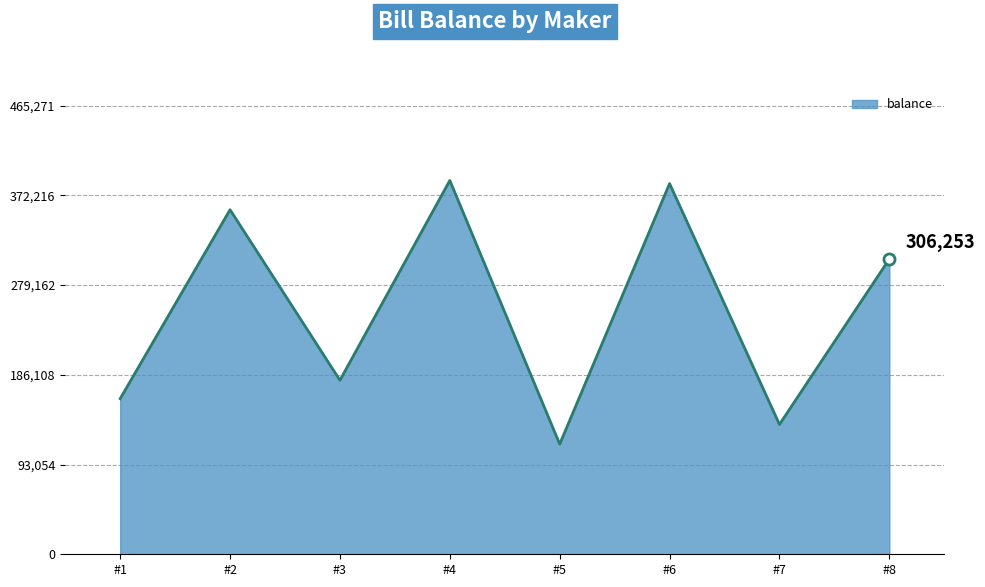

At which label does the data first exceed 306253?

#2